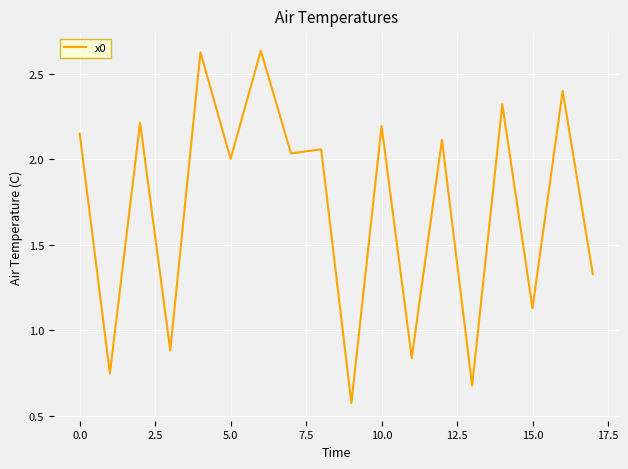

How many lines are shown in the chart?

1